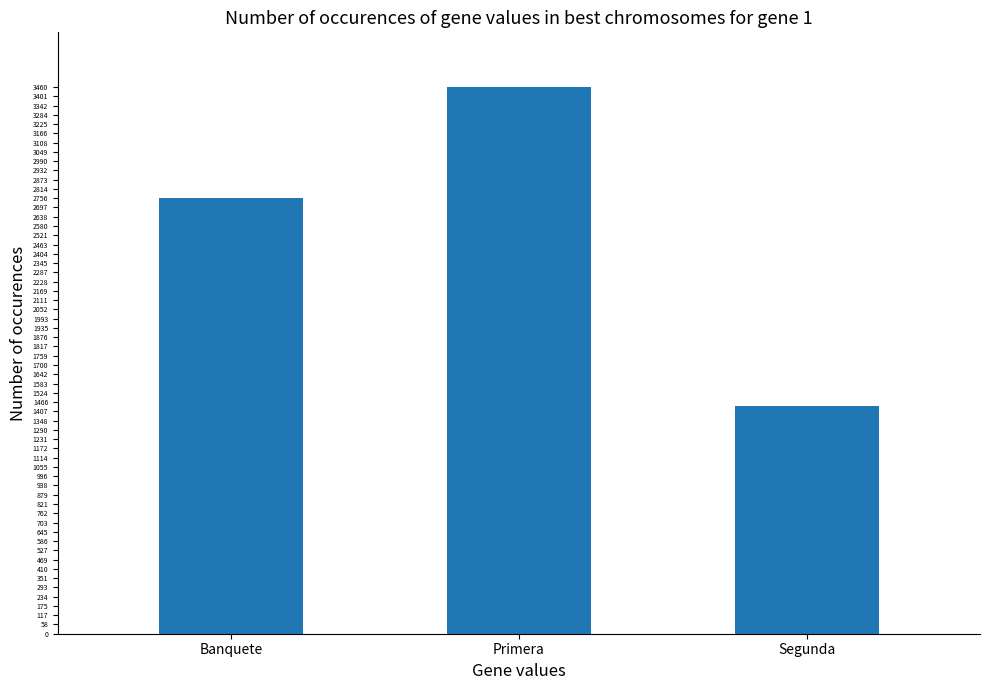

What is the difference between the values at Banquete and Segunda?

1315